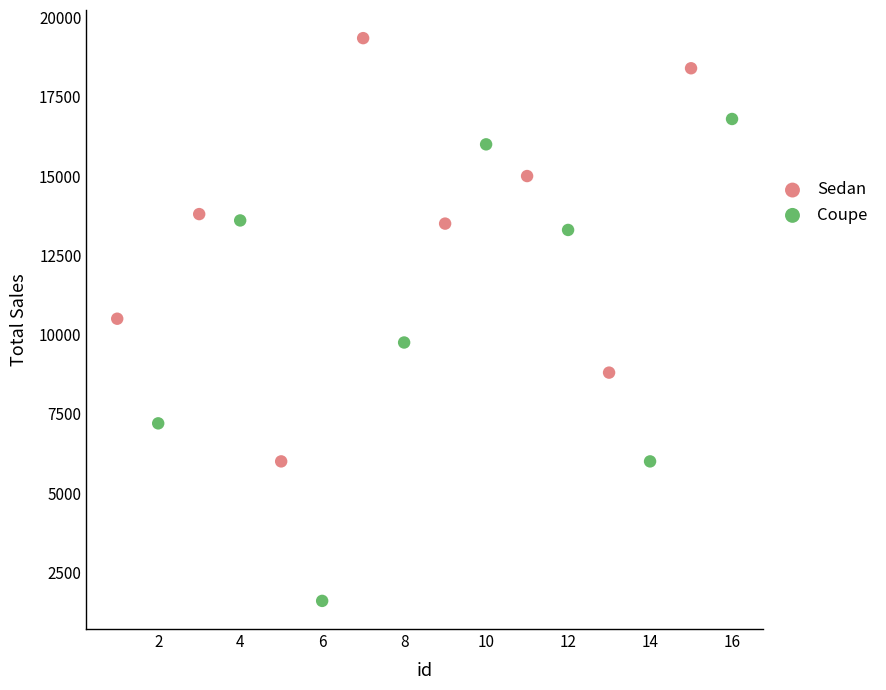

What are all the series names shown in the legend?

Sedan, Coupe